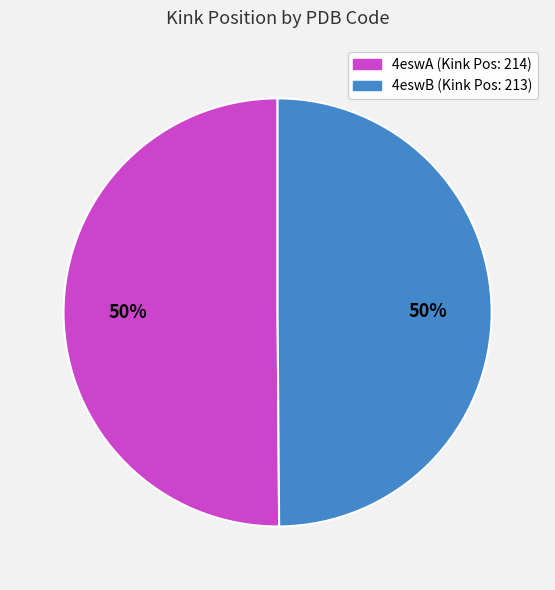

Do 4eswA and 4eswB together represent more than half of the pie?

Yes